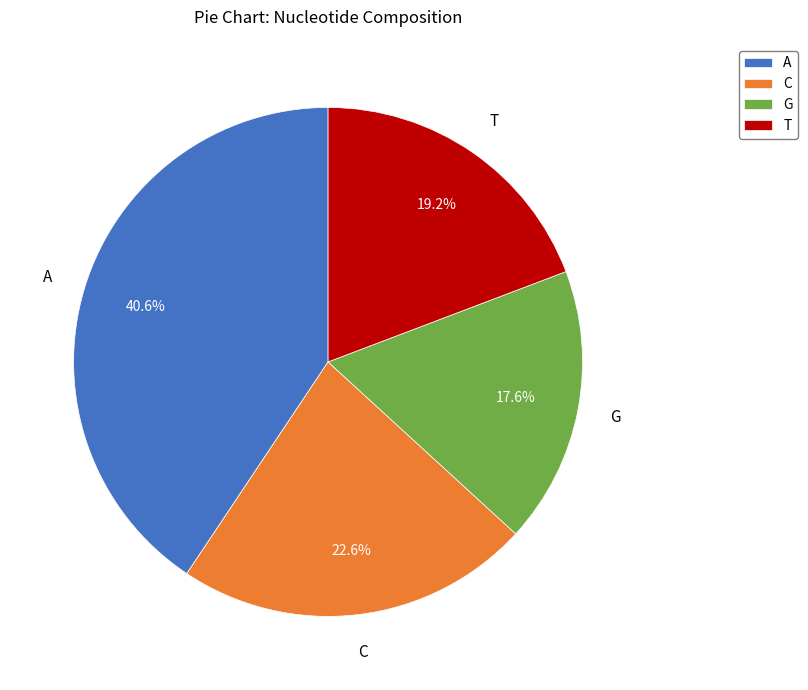

To the nearest percent, what is the difference between the C and T slice percentages?

3%